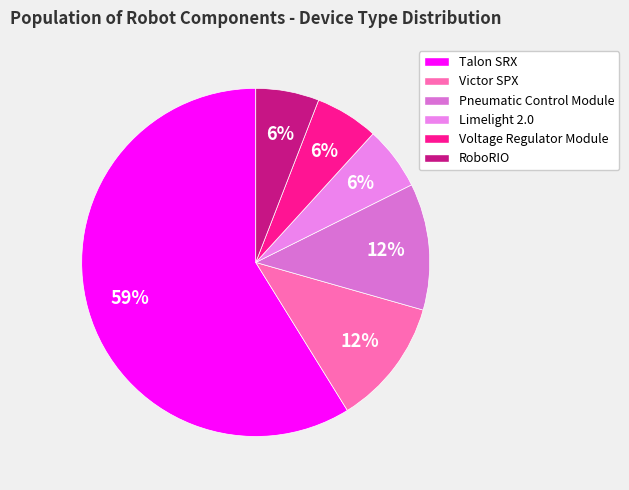

Between Limelight 2.0 and Voltage Regulator Module, which is larger?

Limelight 2.0